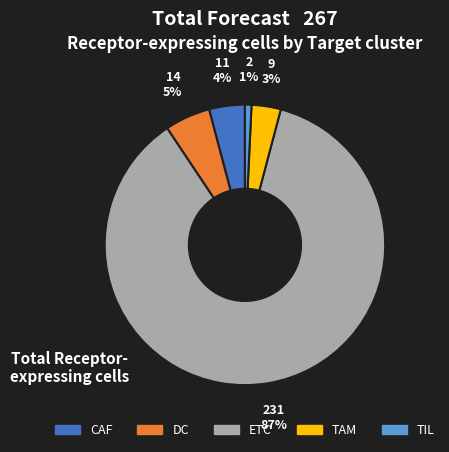

To the nearest percent, what percentage of the pie is ETC?

87%